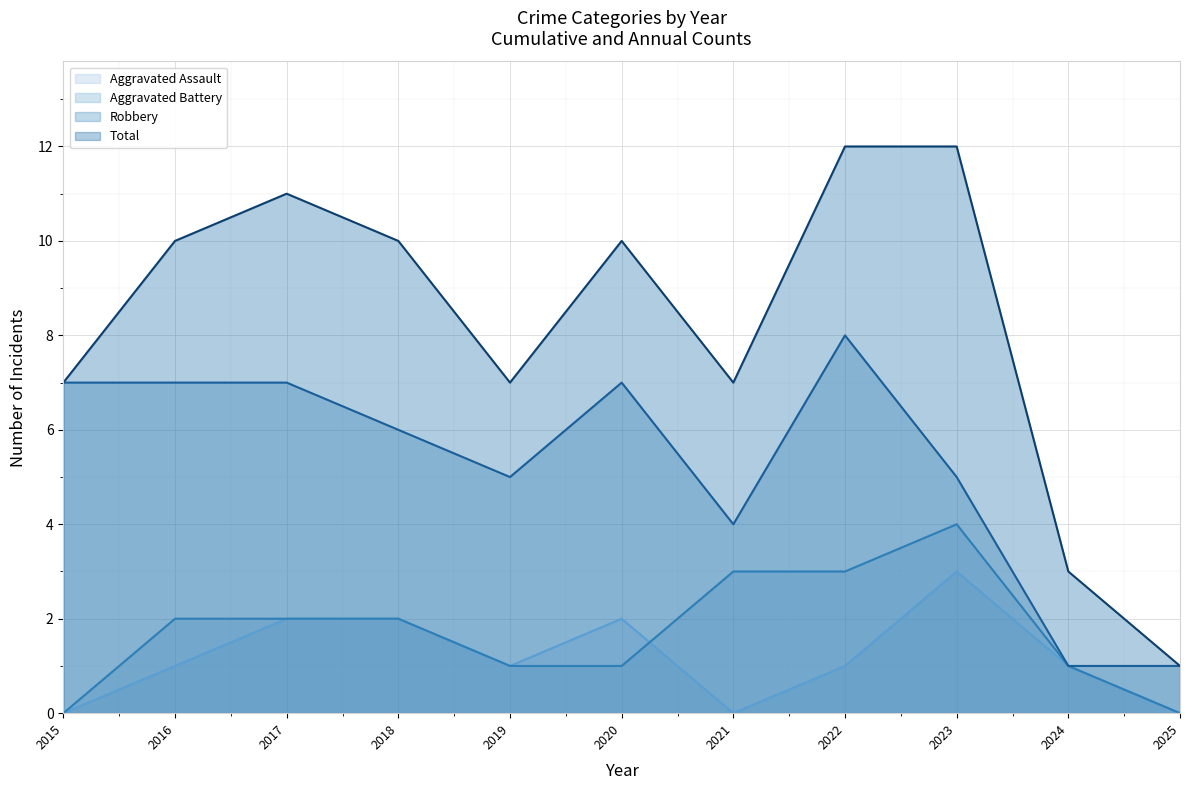

Reading left to right, list all the values displayed in this chart.

Aggravated Assault: 2015=0	2016=1	2017=2	2018=2	2019=1	2020=2	2021=0	2022=1	2023=3	2024=1	2025=0
Aggravated Battery: 2015=0	2016=2	2017=2	2018=2	2019=1	2020=1	2021=3	2022=3	2023=4	2024=1	2025=0
Robbery: 2015=7	2016=7	2017=7	2018=6	2019=5	2020=7	2021=4	2022=8	2023=5	2024=1	2025=1
Total: 2015=7	2016=10	2017=11	2018=10	2019=7	2020=10	2021=7	2022=12	2023=12	2024=3	2025=1